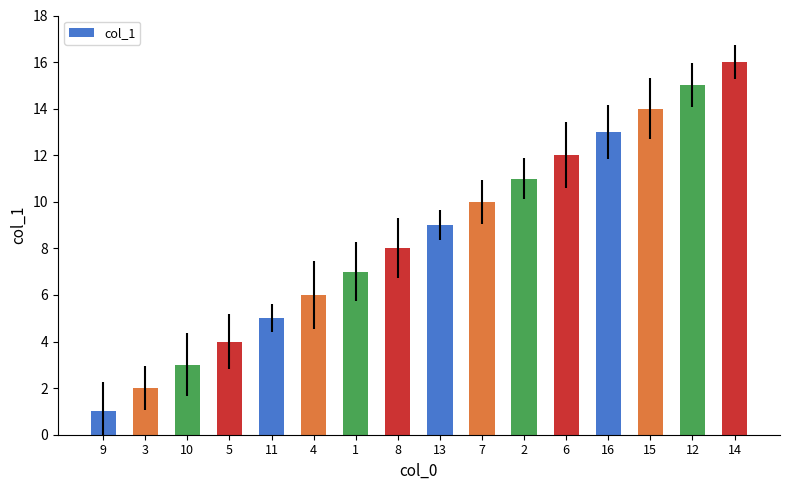

Where is the data nearest to the value 8?

8